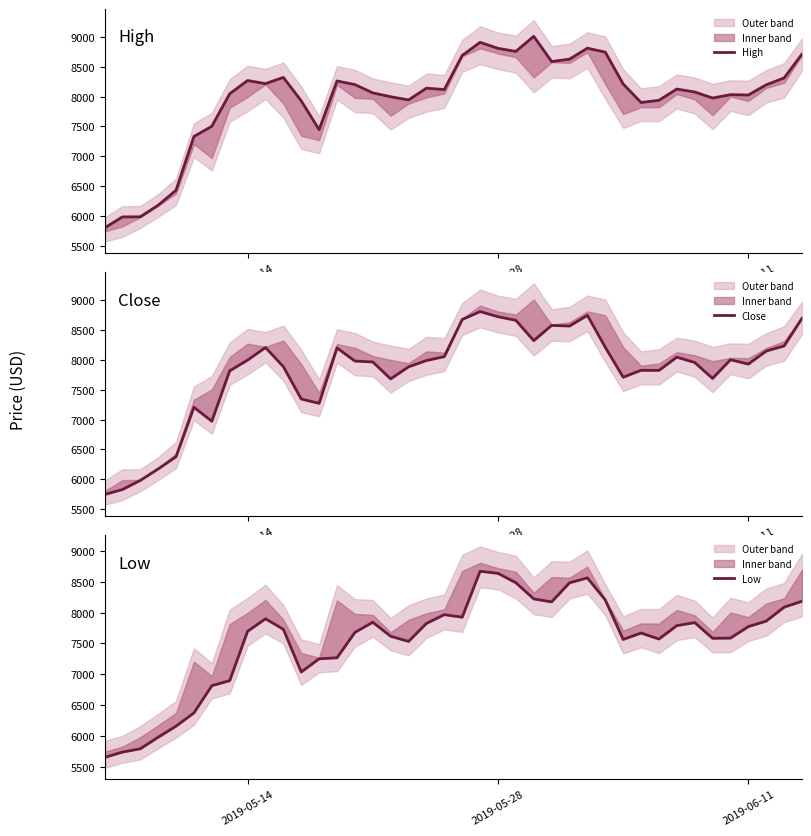

What is the sum of all High values?

318627.9